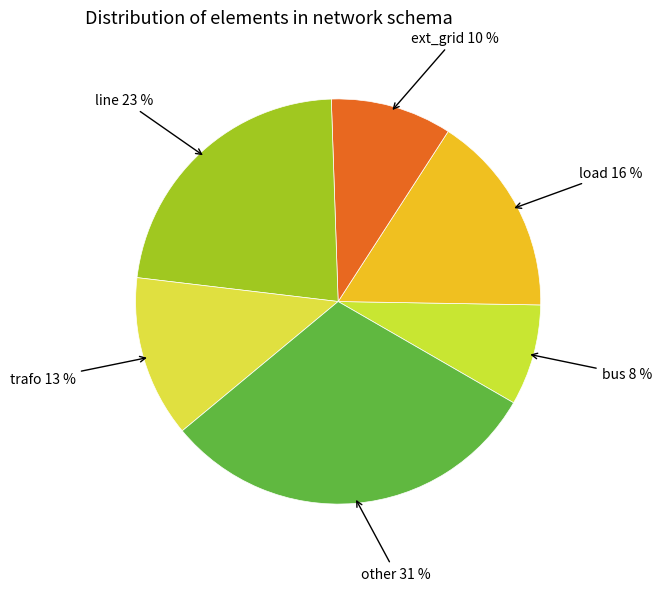

The line slice represents 32% of the pie. True or false?

False